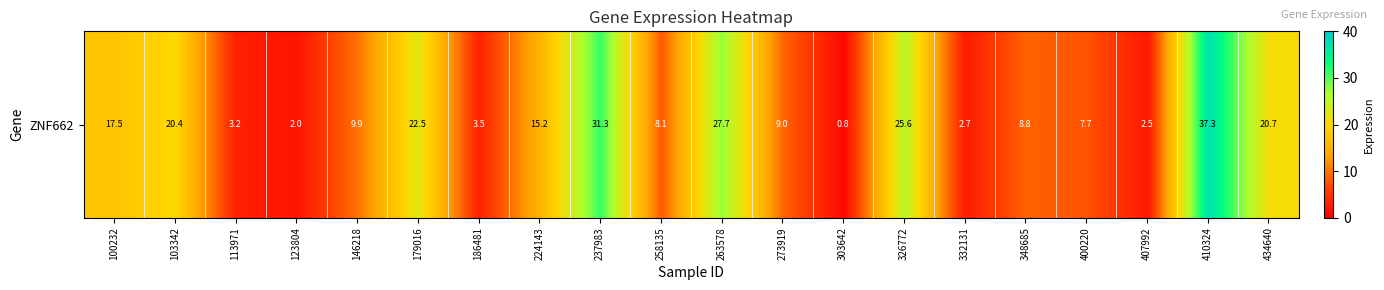

Rank the categories by value from highest to lowest.

410324, 237983, 263578, 326772, 179016, 434640, 103342, 100232, 224143, 146218, 273919, 348685, 258135, 400220, 186481, 113971, 332131, 407992, 123804, 303642